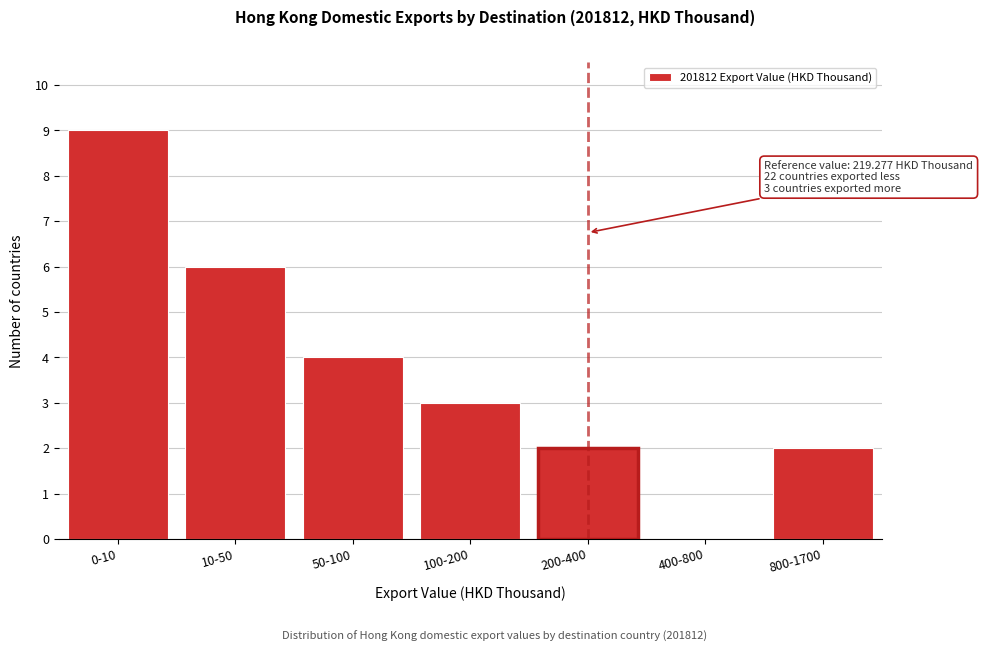

Reading left to right, transcribe all the data shown in this chart.

0-10=9	10-50=6	50-100=4	100-200=3	200-400=2	400-800=0	800-1700=2